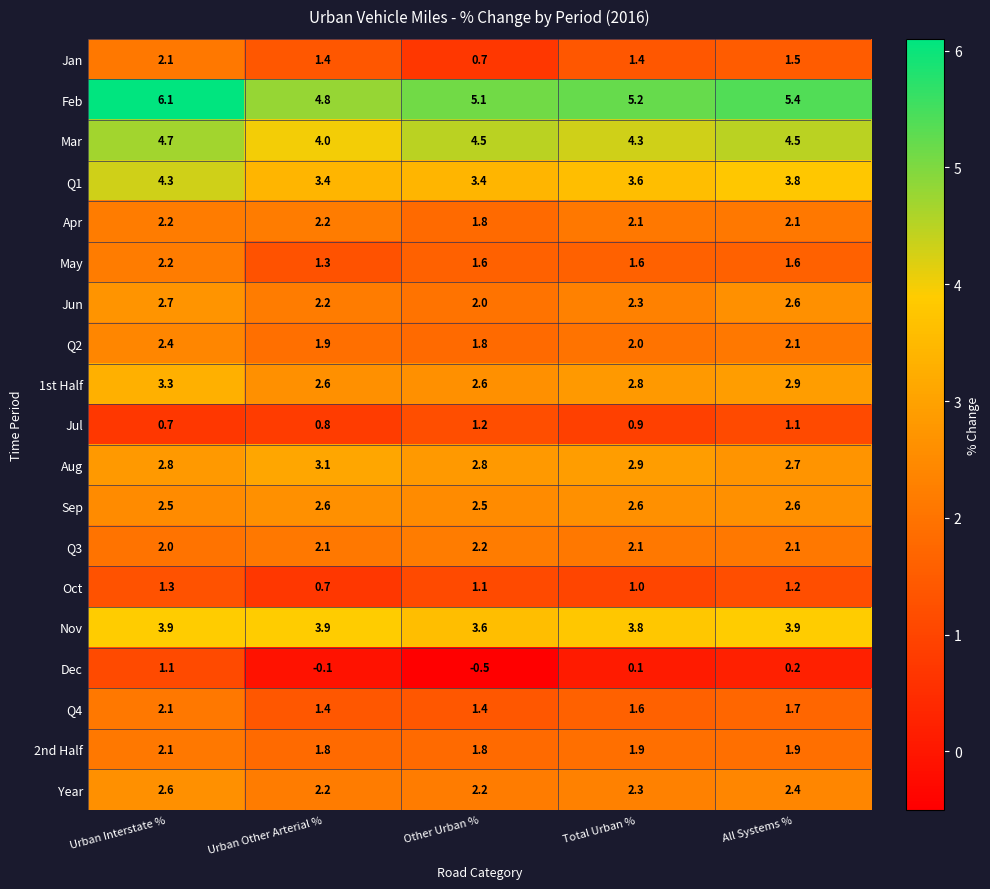

How many Sep values are between 2 and 3?

5